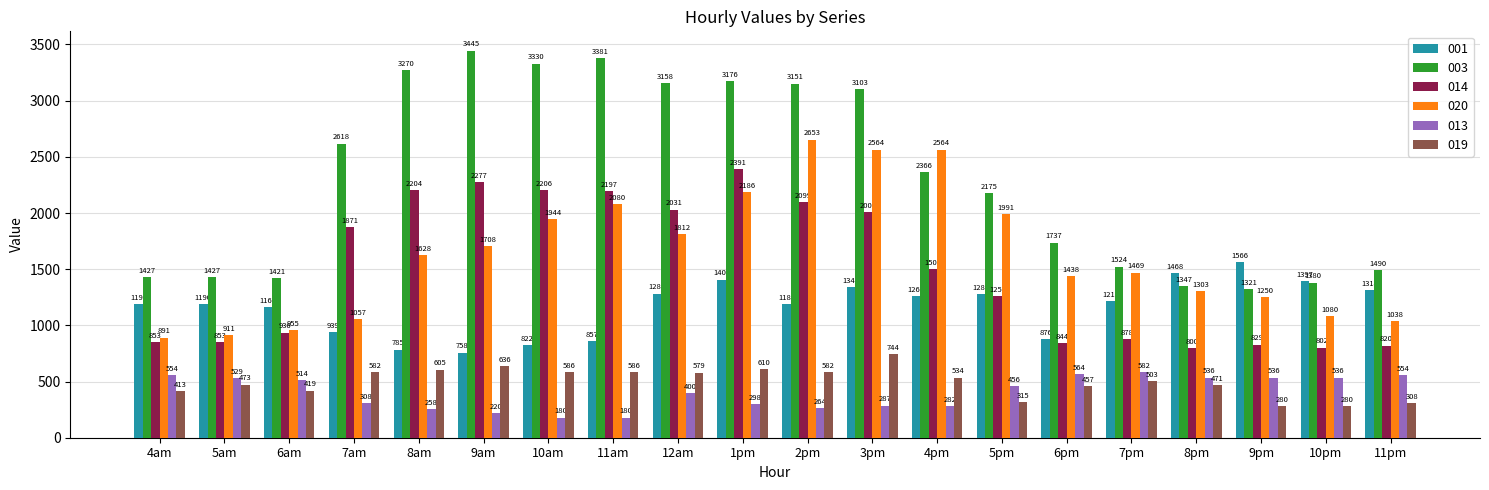

What is the label of the 11th bar from the left?

2pm